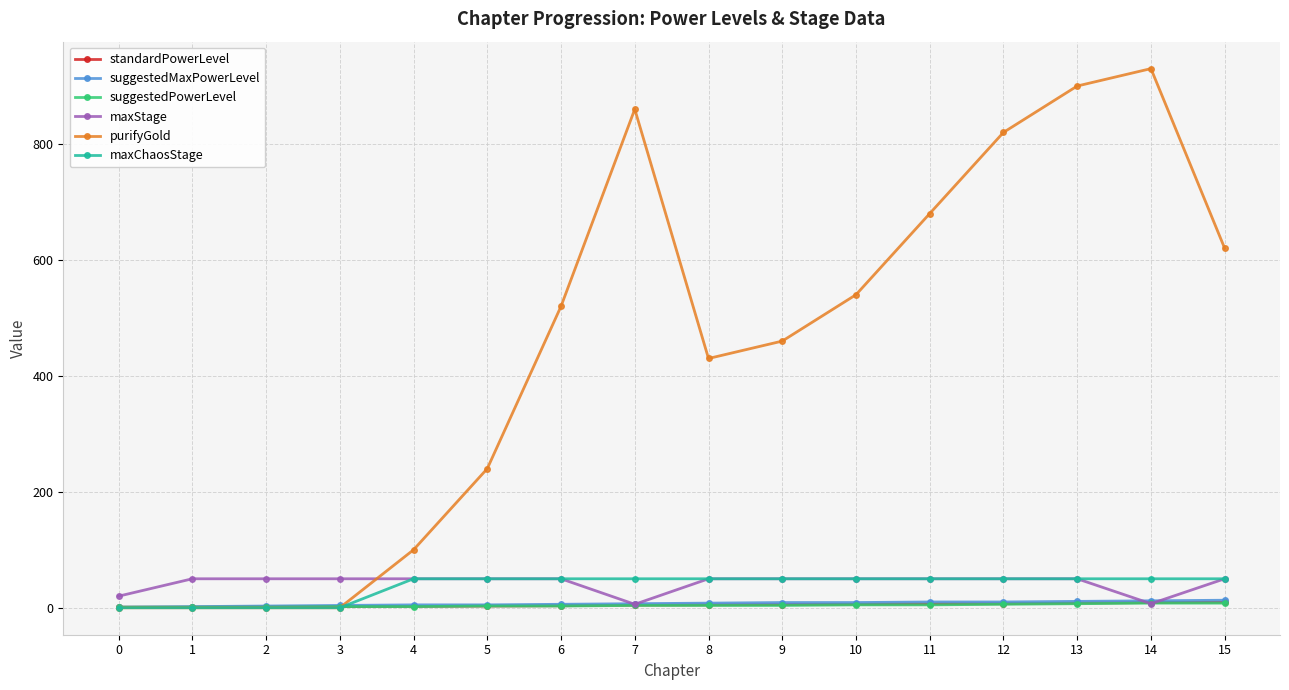

What is the average value of the suggestedPowerLevel series?

4.0